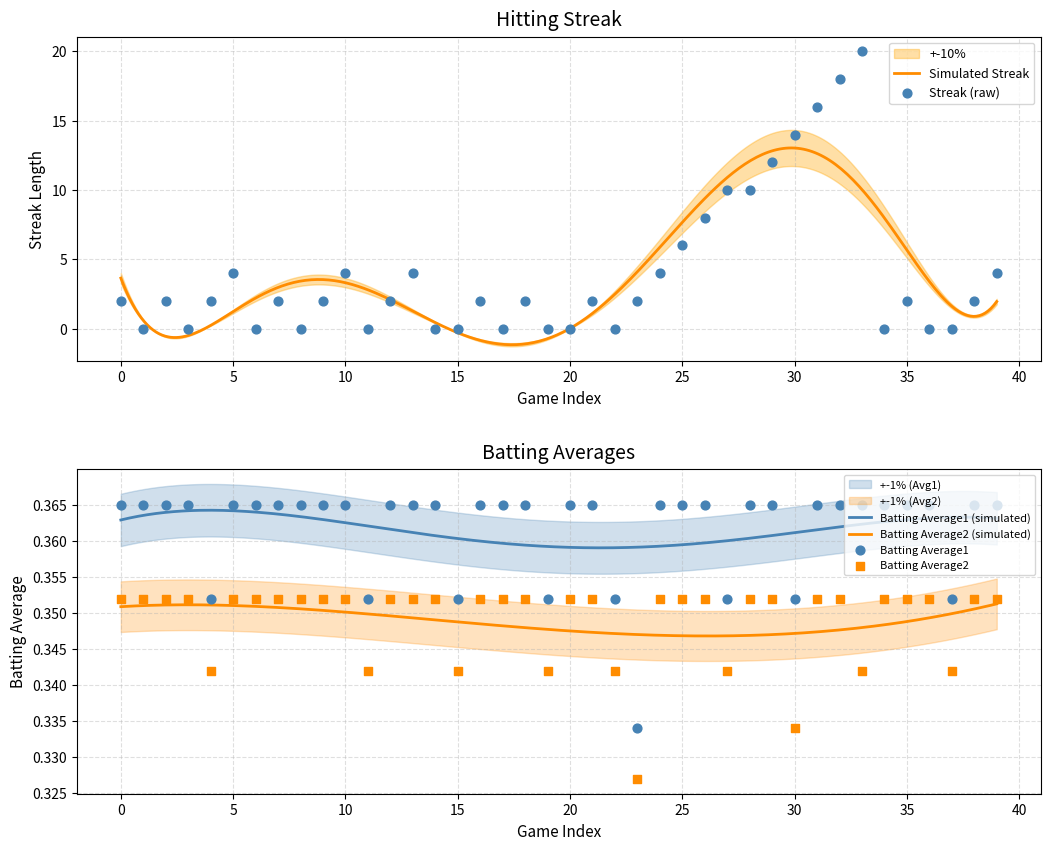

What is the minimum value for Simulated Streak?

-1.2